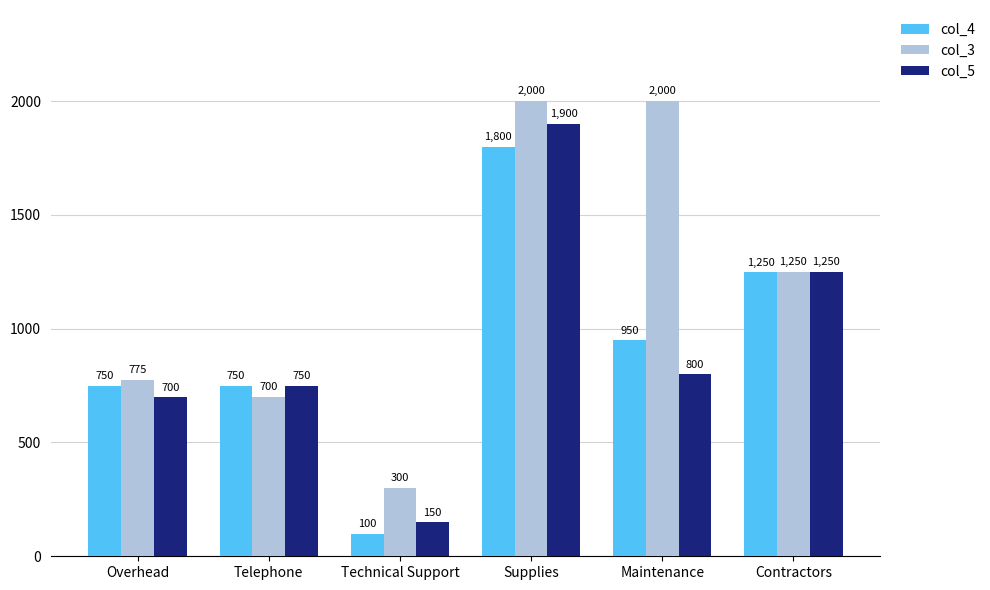

Between Supplies and Contractors, which series saw the biggest shift?

col_3